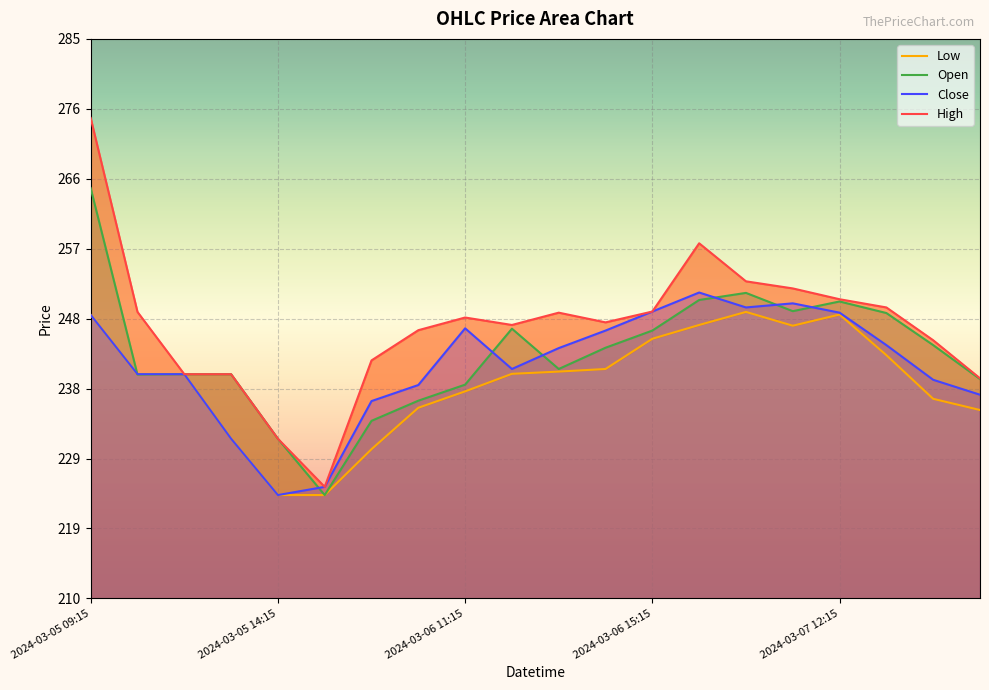

Reading left to right, extract all data points from this chart.

Low: 248.0	240.0	240.1	231.4	223.9	223.9	230.0	235.6	237.8	240.1	240.4	240.8	244.8	246.6	248.4	246.6	248.1	242.6	236.8	235.2
Open: 265.0	240.0	240.1	240.1	231.4	223.9	233.8	236.5	238.6	246.1	240.8	243.6	245.9	250.0	250.9	248.5	249.8	248.2	243.9	239.4
Close: 248.0	240.1	240.1	231.4	223.9	224.9	236.4	238.6	246.2	240.8	243.6	245.9	248.4	251.0	249.0	249.6	248.3	243.9	239.3	237.3
High: 274.4	248.4	240.1	240.1	231.4	224.9	241.9	245.9	247.6	246.6	248.3	247.0	248.4	257.6	252.5	251.6	250.1	249.0	244.6	239.5